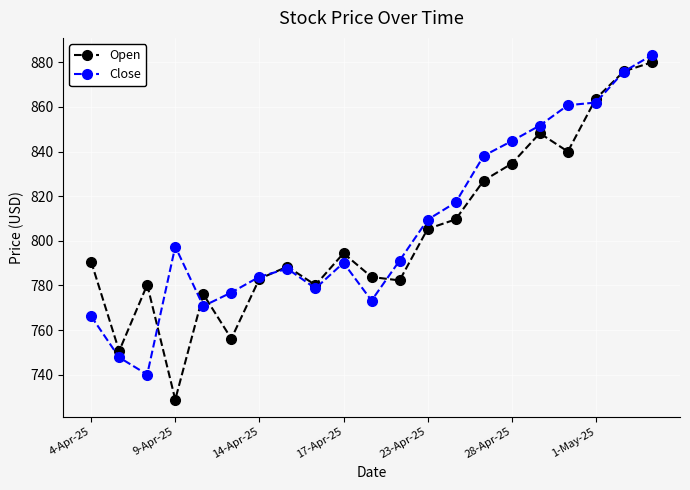

How many intersections are there between Open and Close?

7